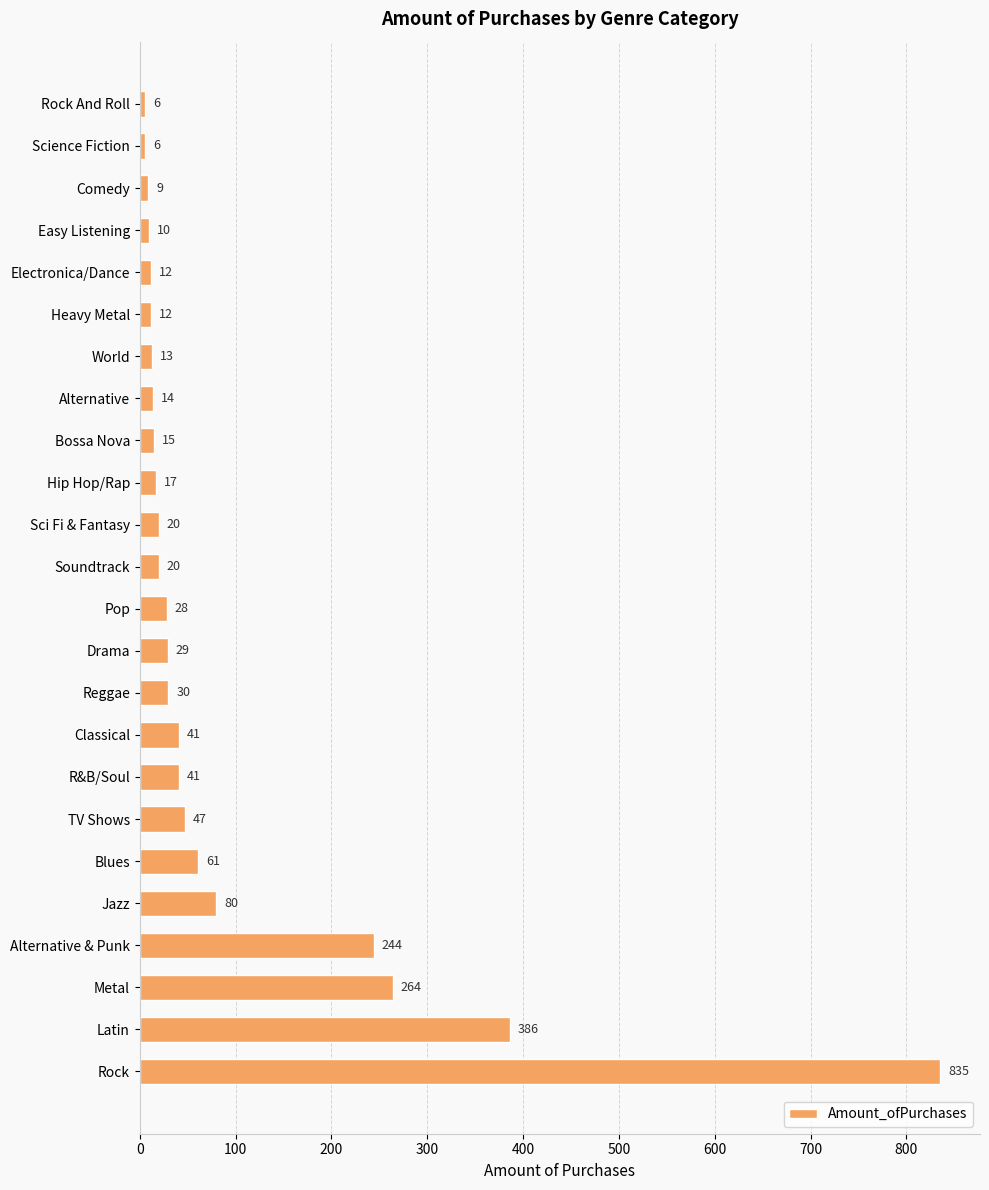

Reading top to bottom, extract all data points from this chart.

6	6	9	10	12	12	13	14	15	17	20	20	28	29	30	41	41	47	61	80	244	264	386	835